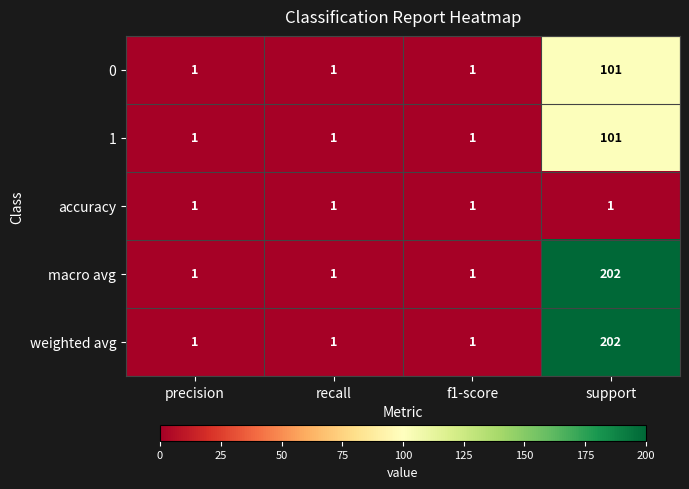

True or false: accuracy has a value of 0 at support.

False